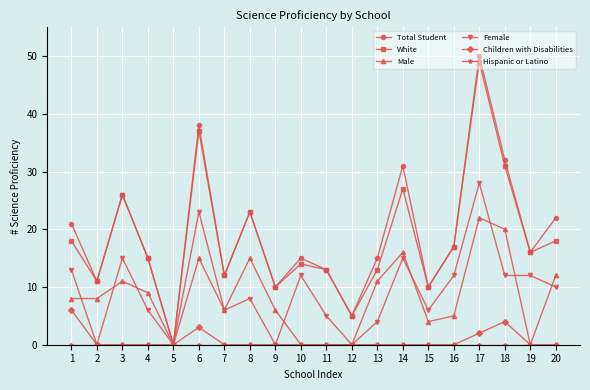

The value of Children with Disabilities at 17 is 2. True or false?

True